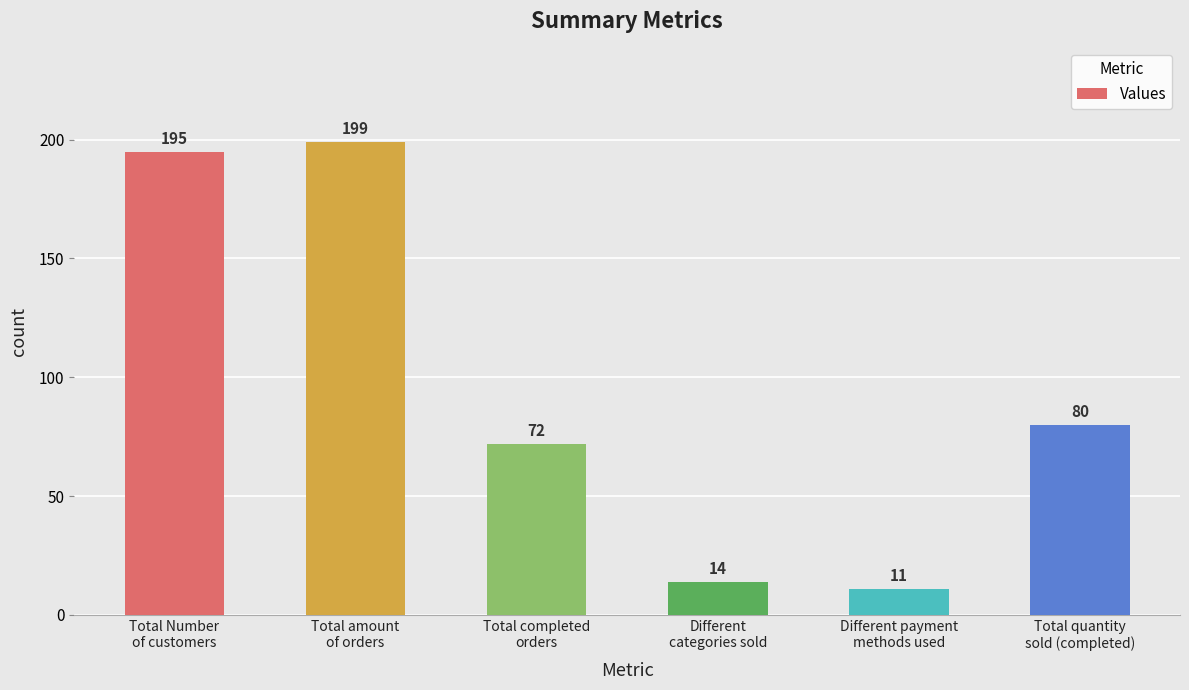

What is the average value?

95